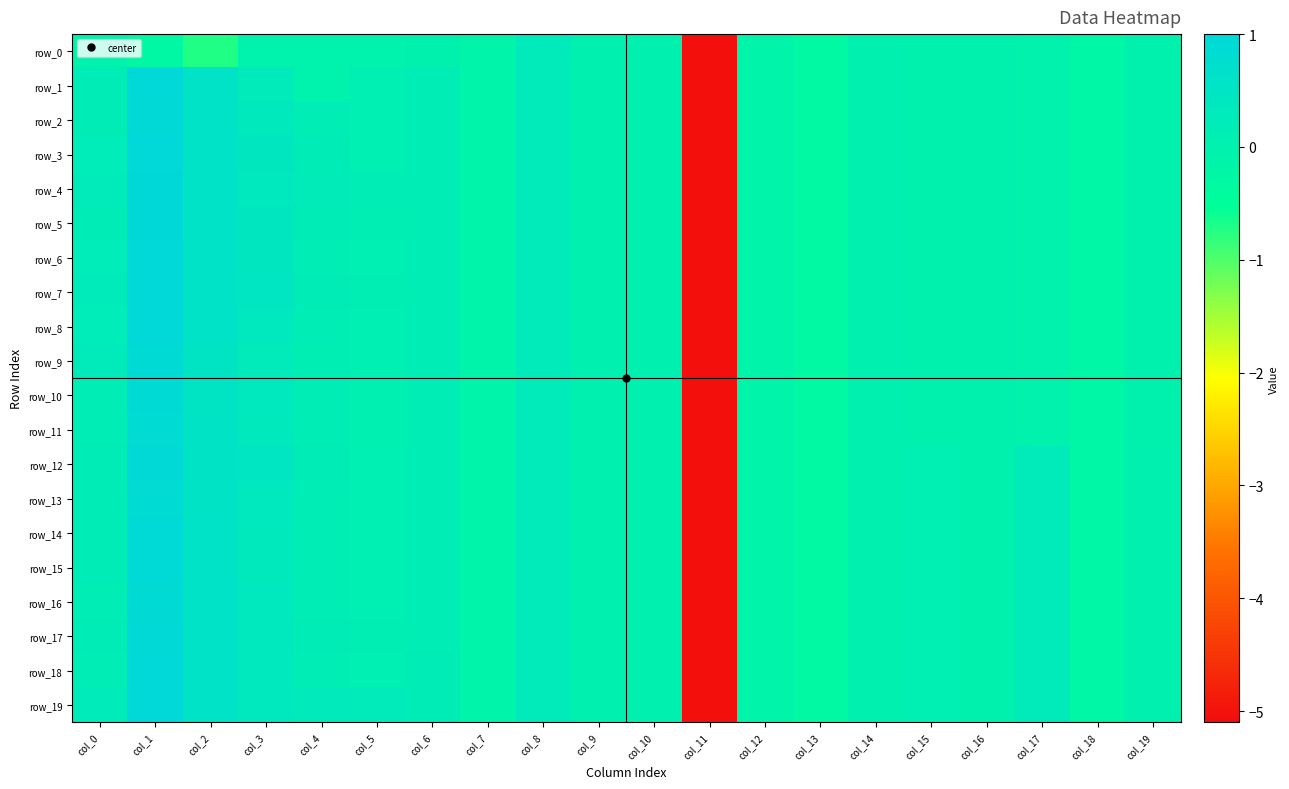

At which category is the sum across all series the highest?

col_1